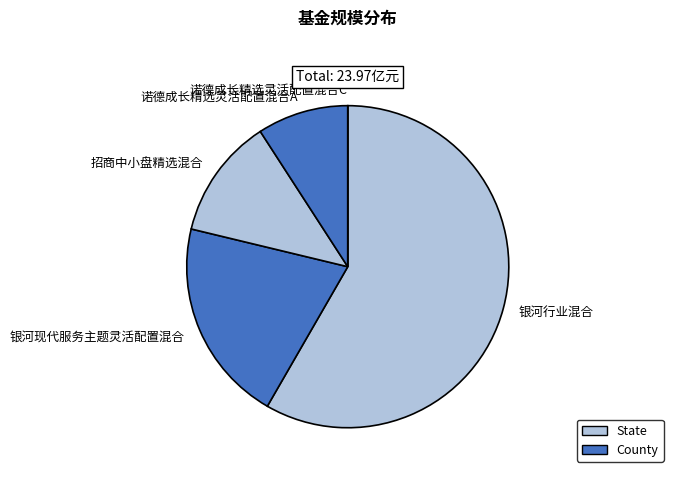

Combined, do 银河现代服务主题灵活配置混合 and 银河行业混合 account for over 50%?

Yes